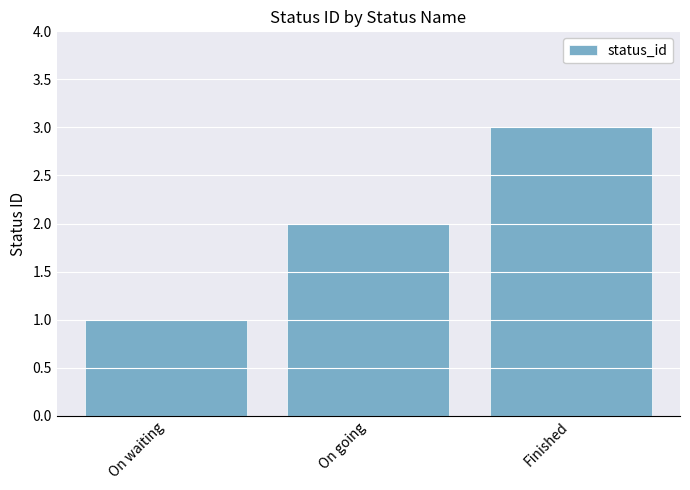

Count the values in the range 1 to 3.

3